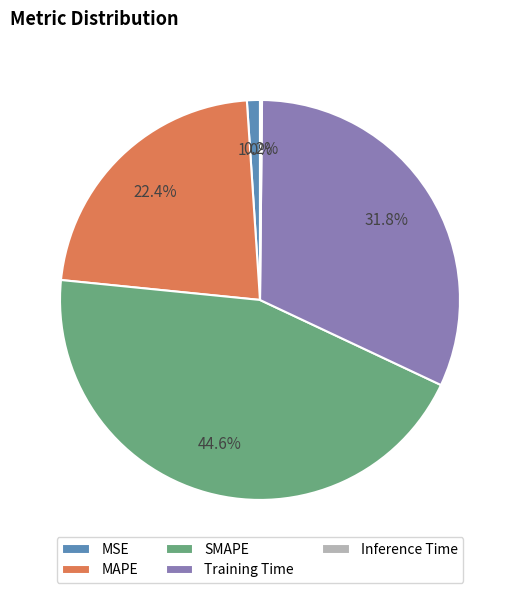

True or false: MAPE accounts for 22% of the total.

True